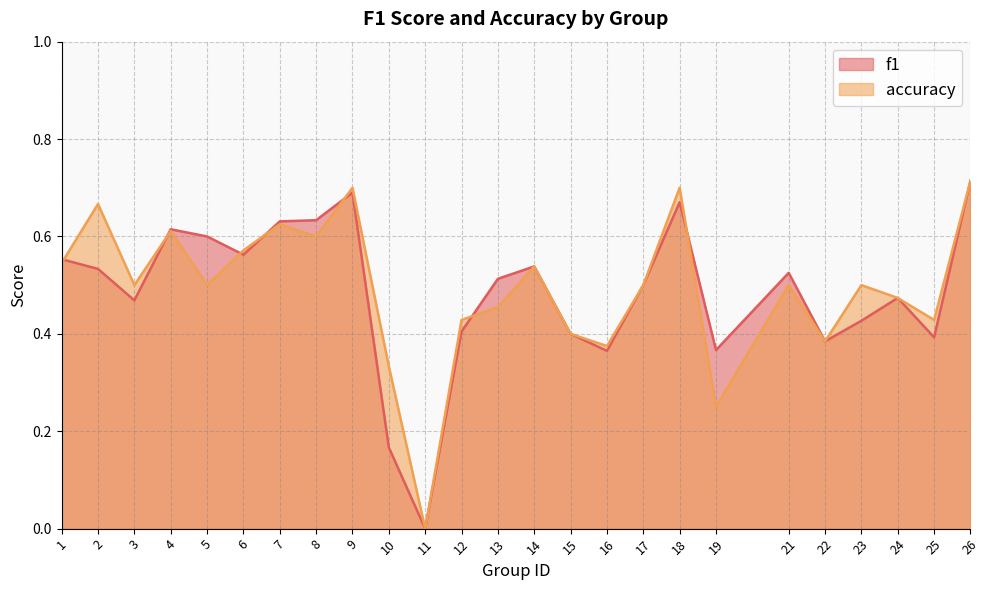

At which label does f1 reach its minimum?

11